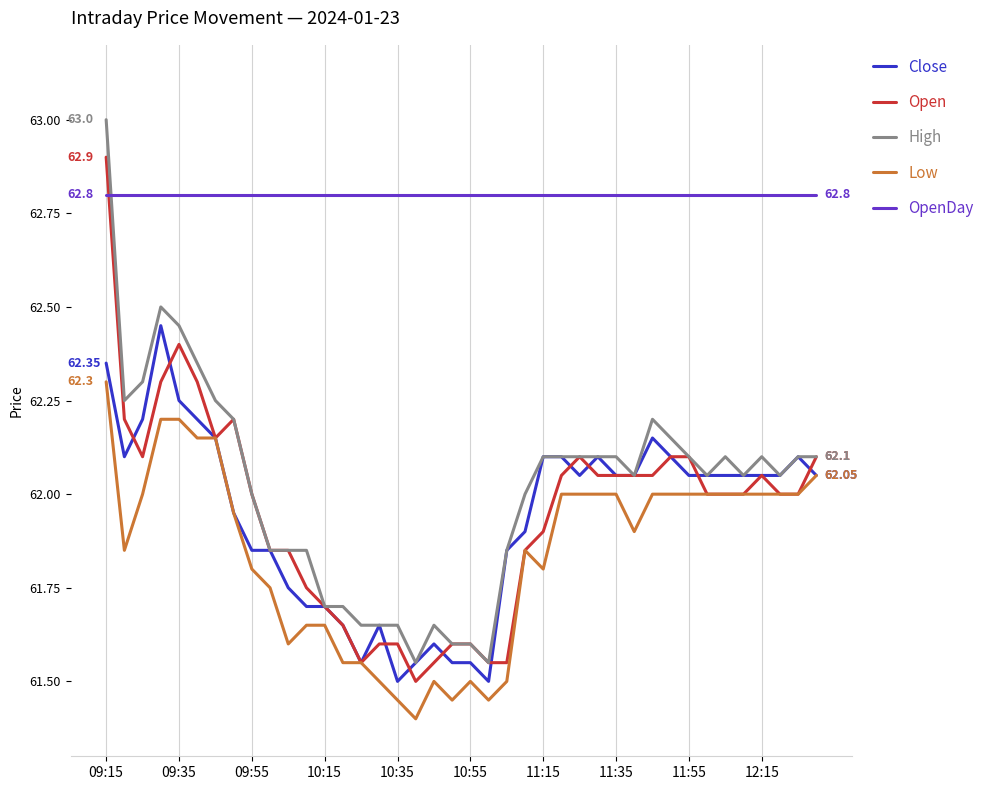

List the series in order of their peak value, highest first.

High, Open, OpenDay, Close, Low